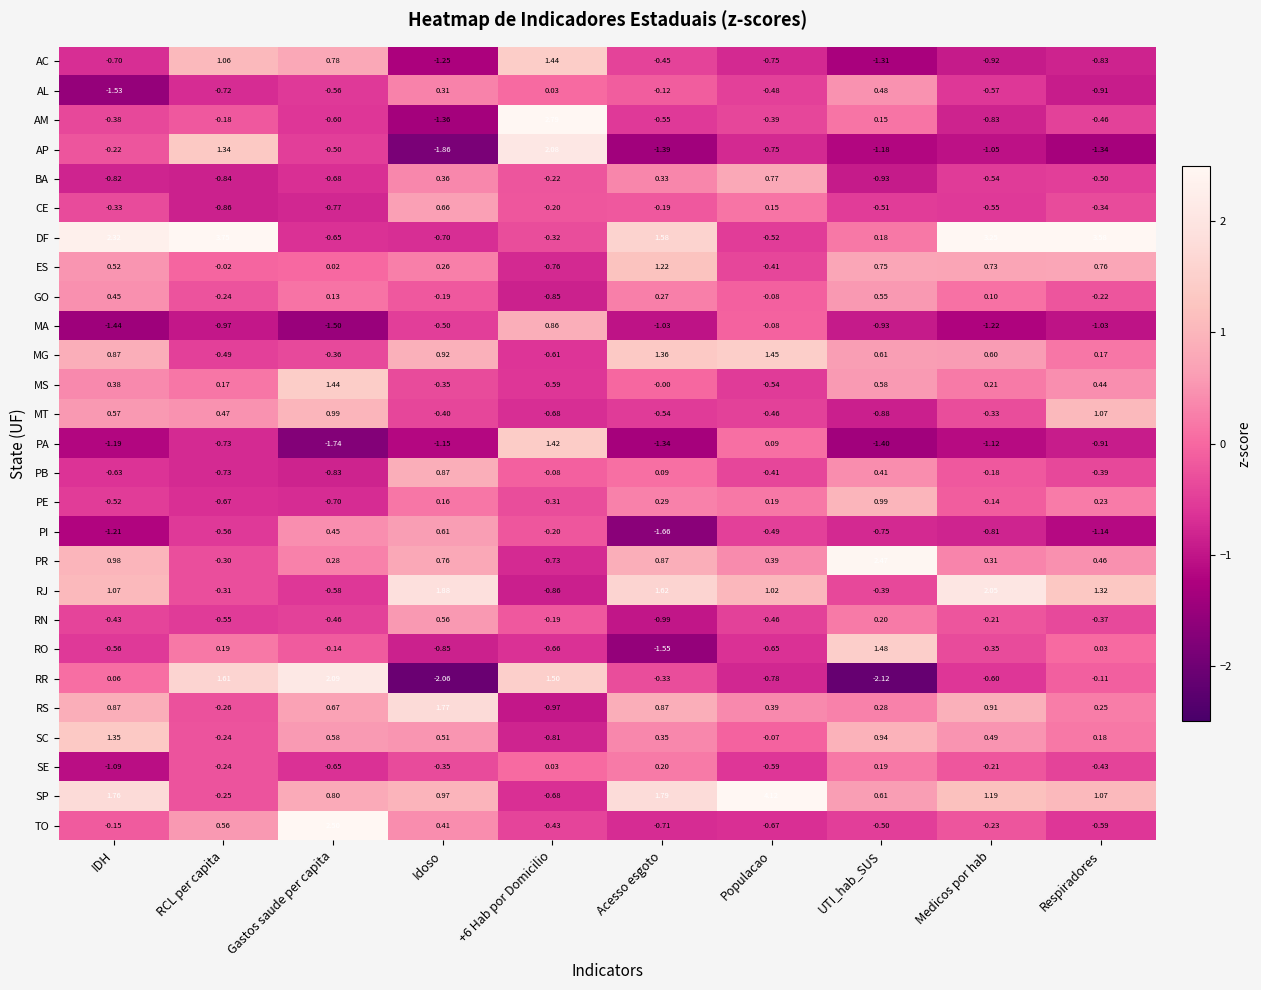

Which series changed the most between IDH and Gastos saude per capita?

DF